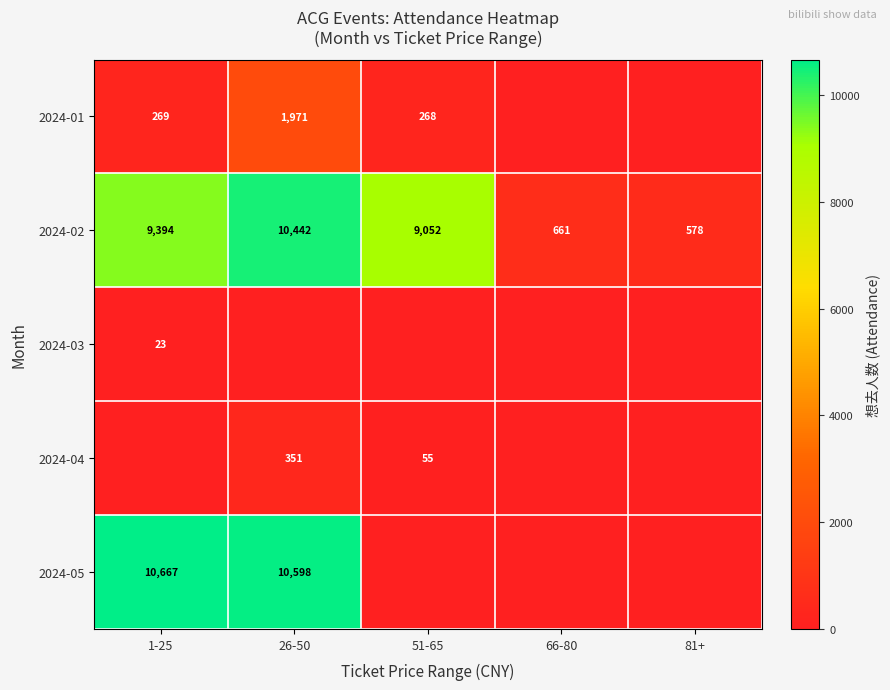

What is the average value of the 2024-02 series?

6025